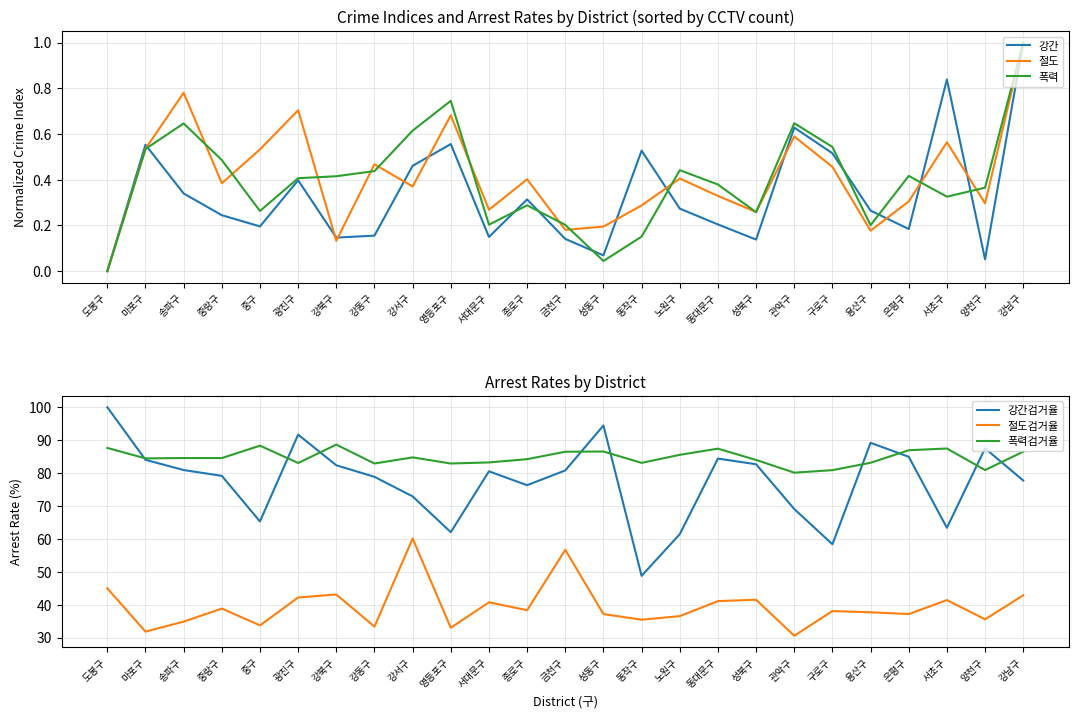

How many values in 강간 are above zero?

24